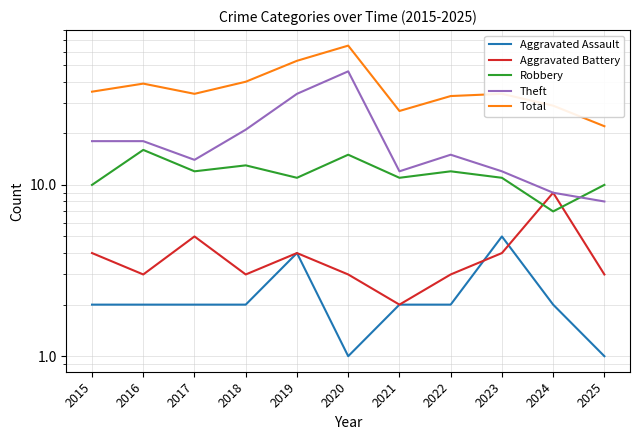

What is the sum of the Theft values at 2025 and 2022?

23